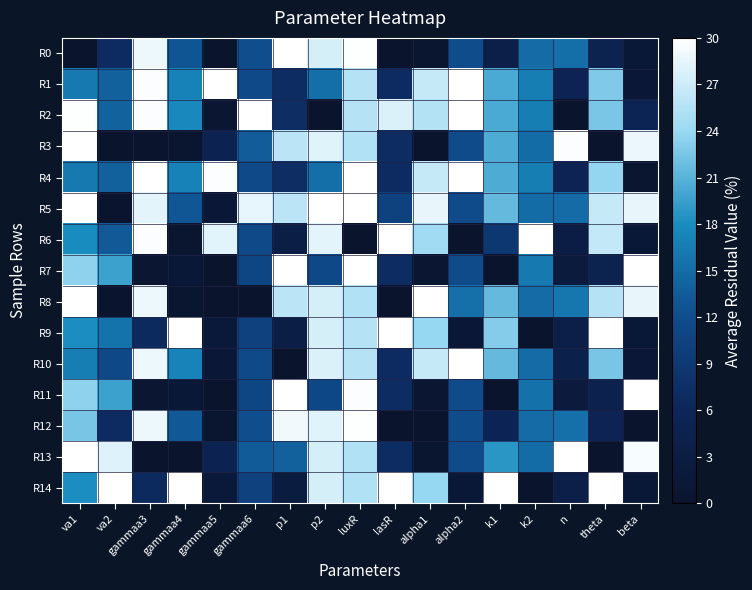

What is the difference between the highest and lowest values at alpha2?

30.0